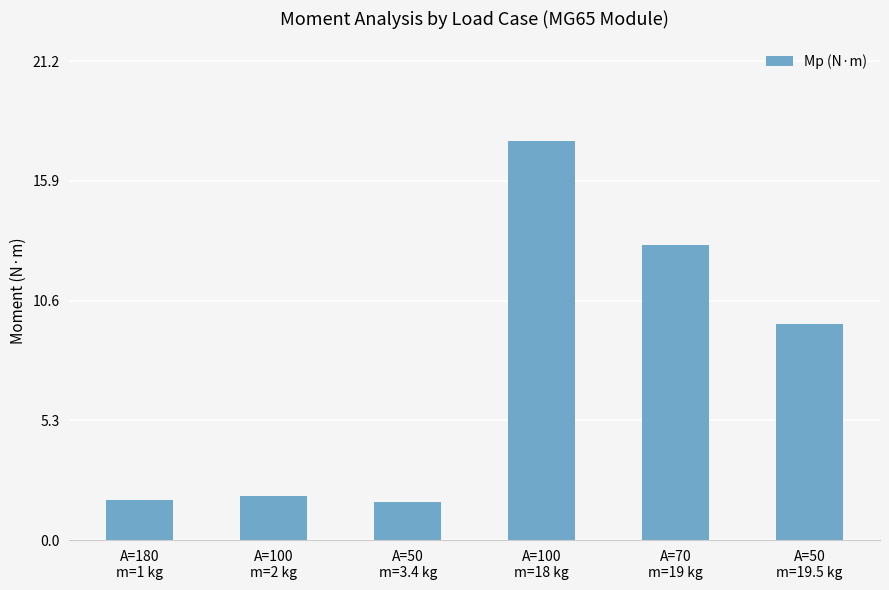

Are the bars horizontal?

No